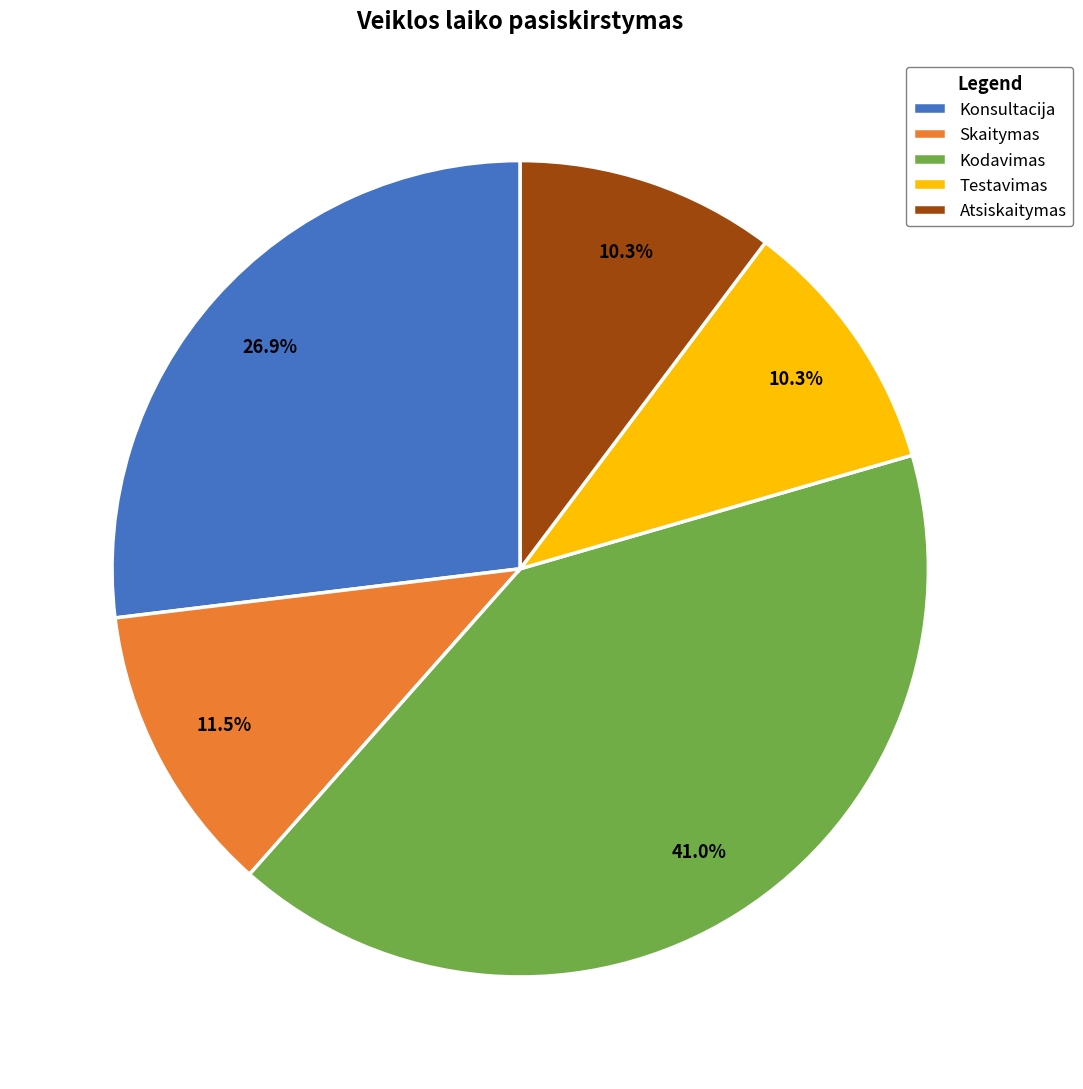

Does any single category account for the majority?

No